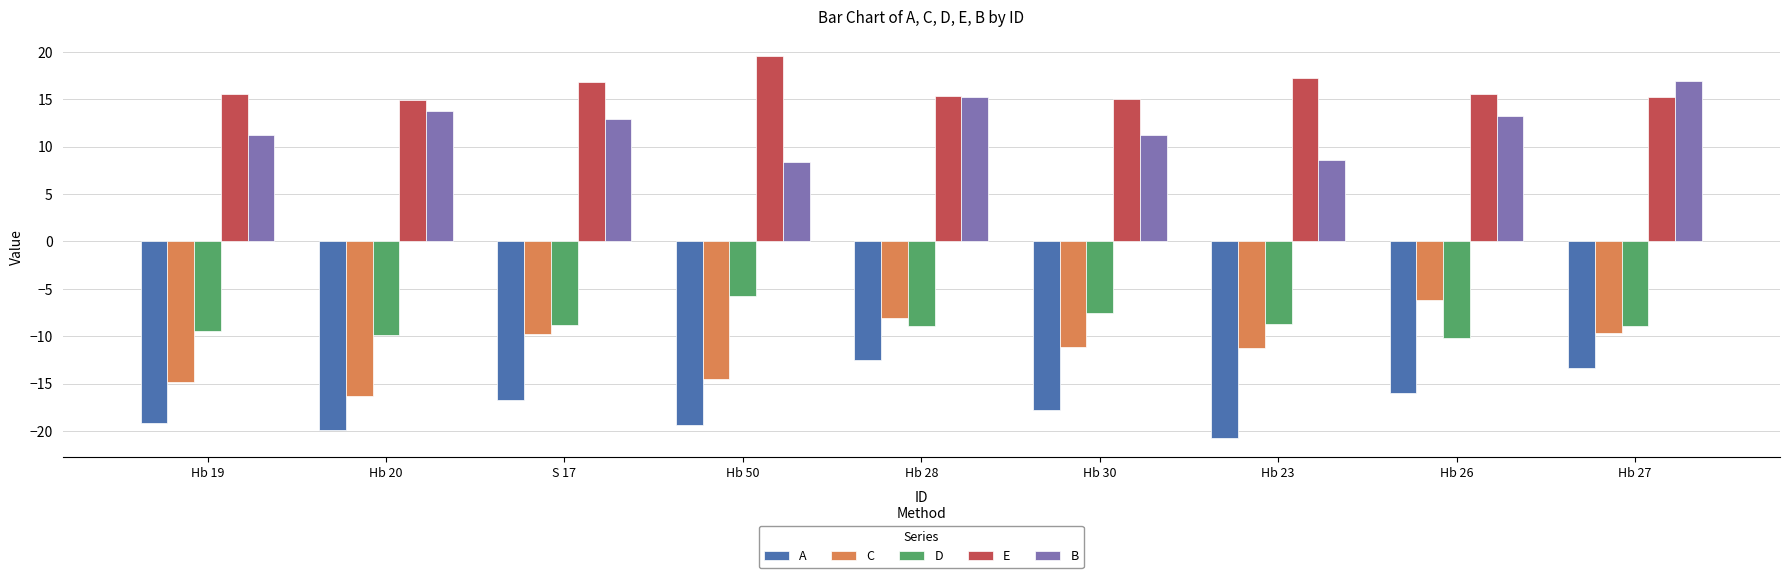

True or false: A has a value of -4.4 at Hb 19.

False